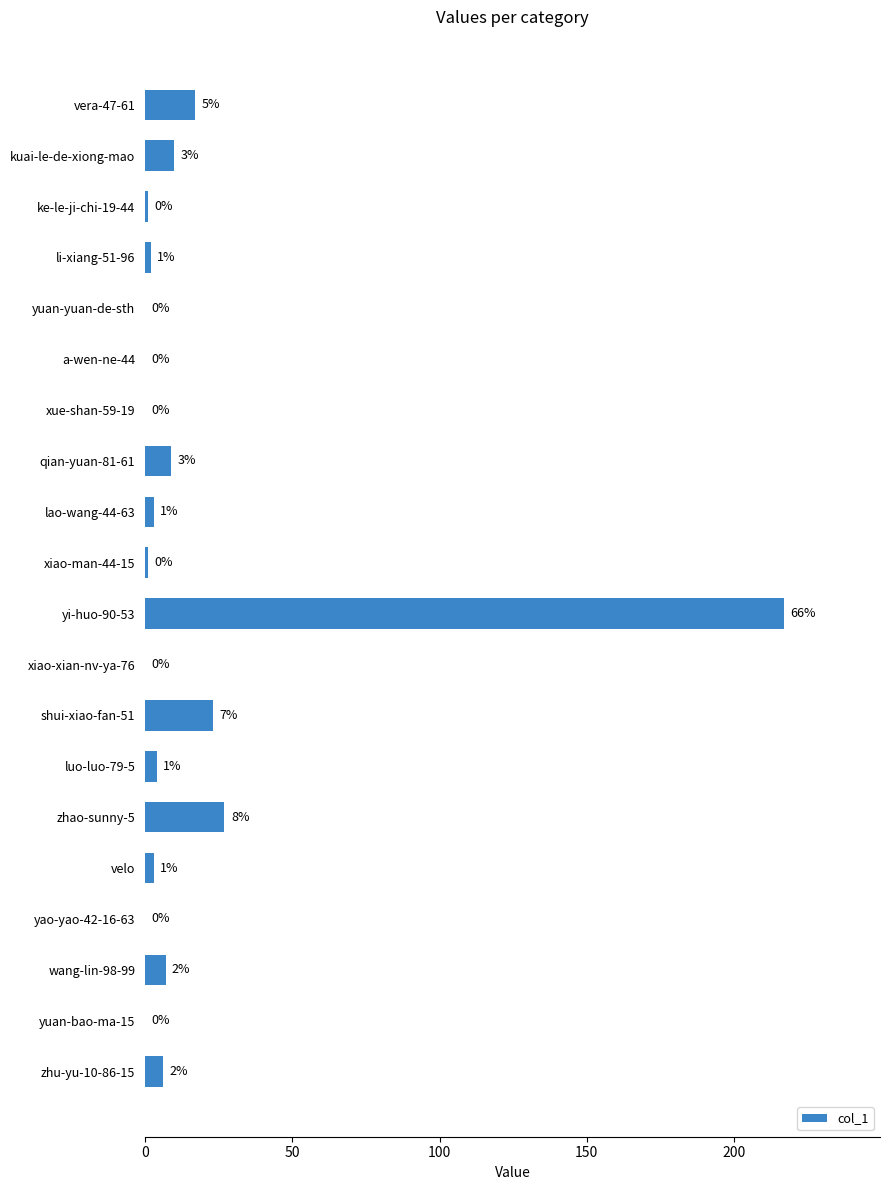

Between wang-lin-98-99 and li-xiang-51-96, which is larger?

wang-lin-98-99